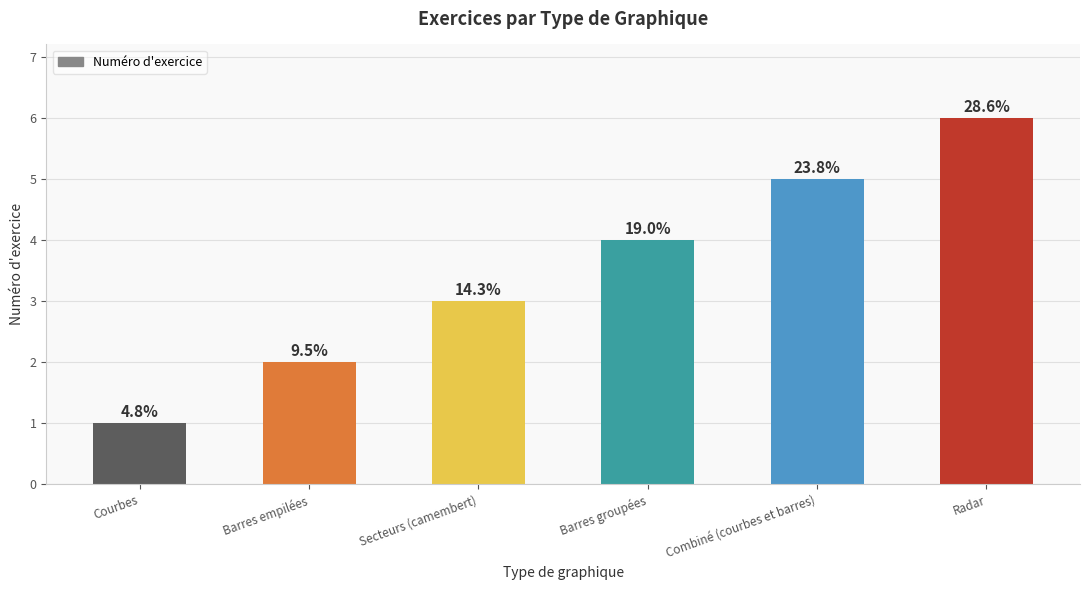

The value at Secteurs (camembert) is 1. True or false?

False